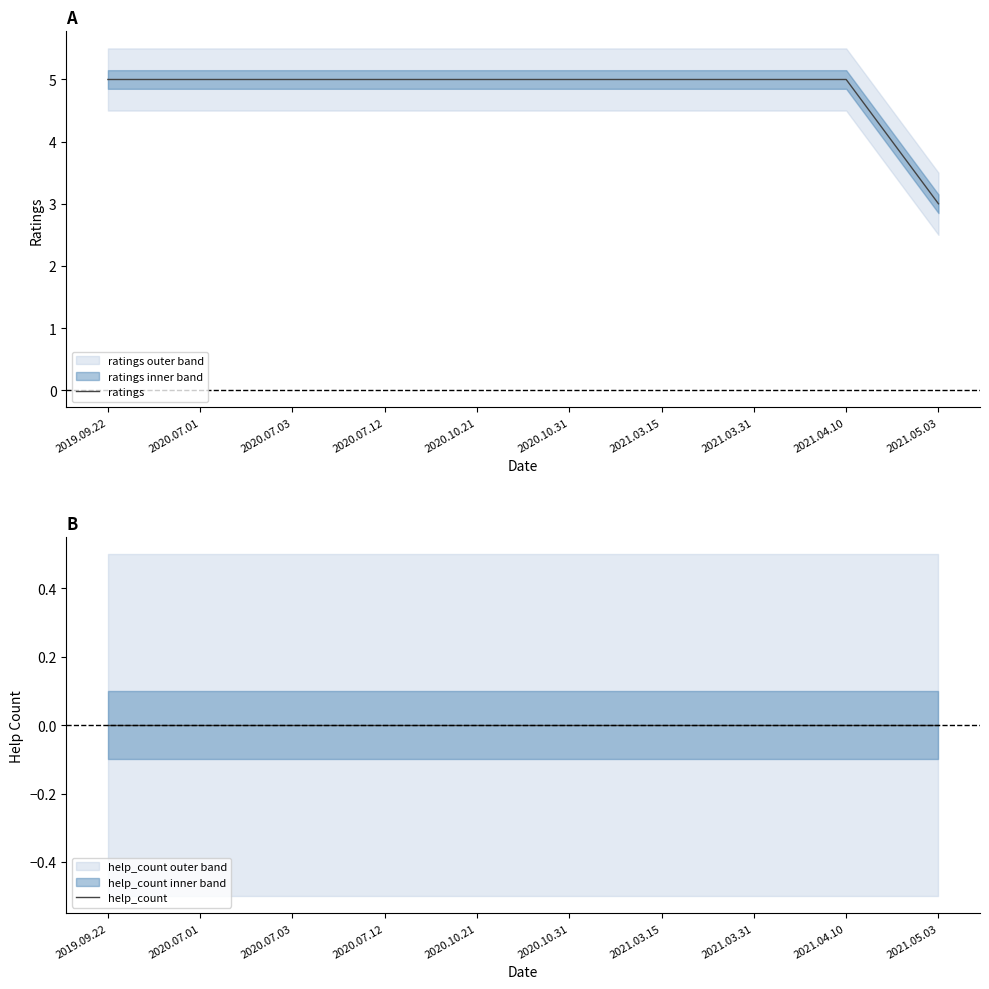

Reading left to right, list all the values displayed in this chart.

ratings: 2019.09.22=5	2020.07.01=5	2020.07.03=5	2020.07.12=5	2020.10.21=5	2020.10.31=5	2021.03.15=5	2021.03.31=5	2021.04.10=5	2021.05.03=3
help_count: 2019.09.22=0	2020.07.01=0	2020.07.03=0	2020.07.12=0	2020.10.21=0	2020.10.31=0	2021.03.15=0	2021.03.31=0	2021.04.10=0	2021.05.03=0